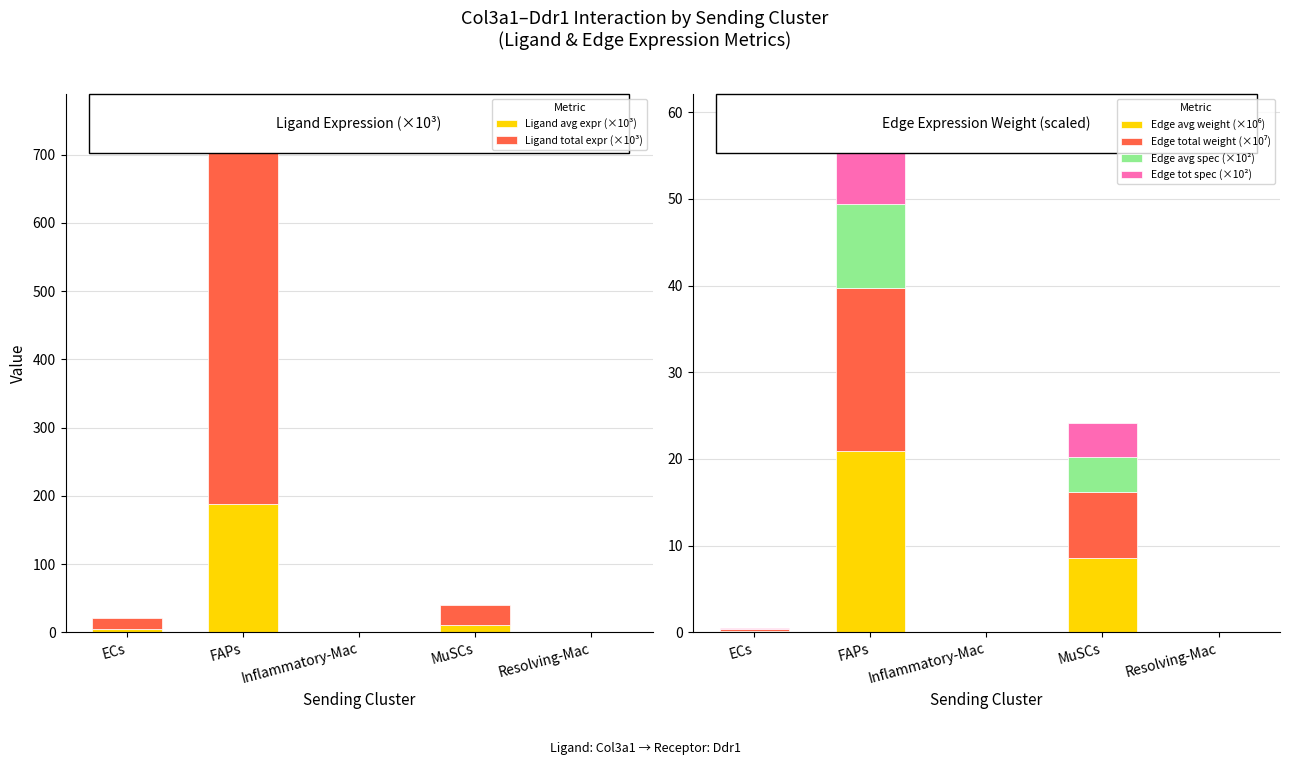

What are all the series names shown in the legend?

Ligand avg expr (×10³), Ligand total expr (×10³), Edge avg weight (×10⁶), Edge total weight (×10⁷), Edge avg spec (×10²), Edge tot spec (×10²)